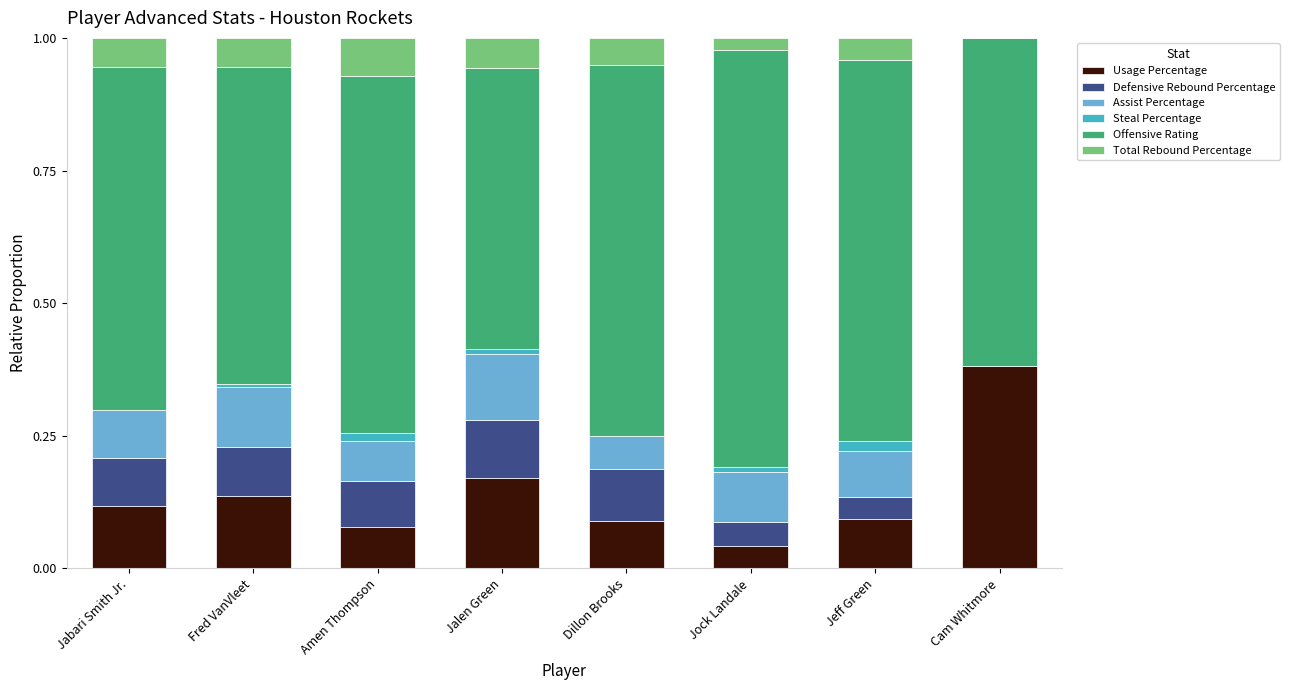

Which category has the highest value in the Usage Percentage series?

Cam Whitmore